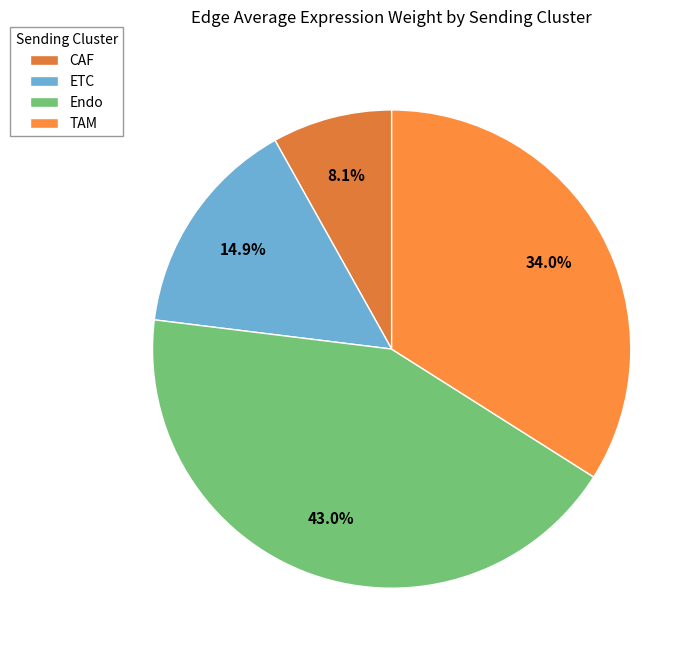

Which slice is the largest?

Endo